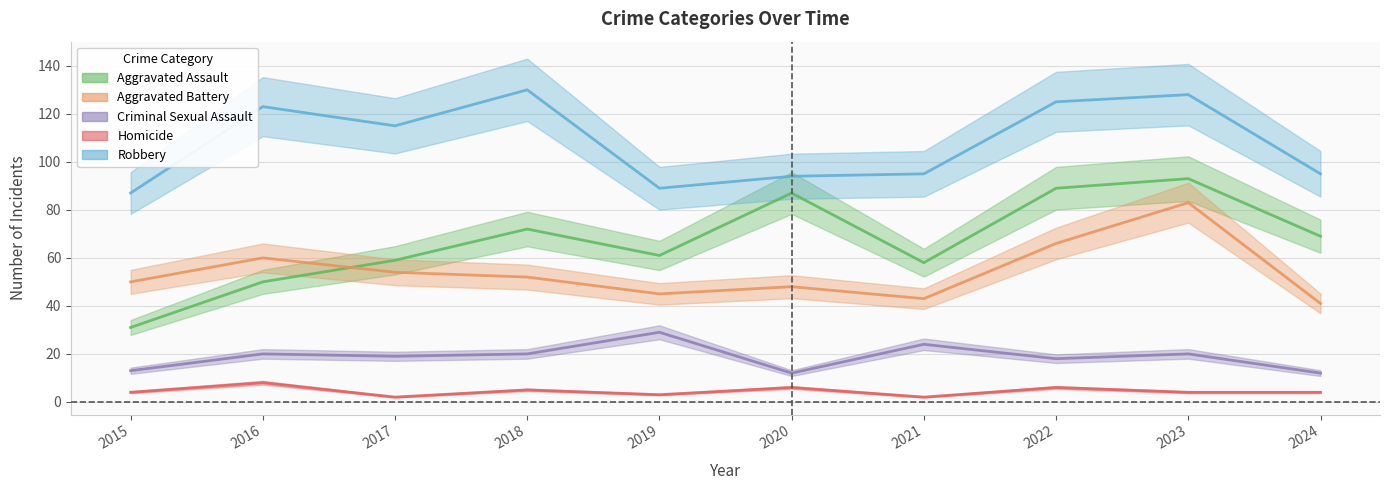

At which label is Homicide closest to 5?

2018